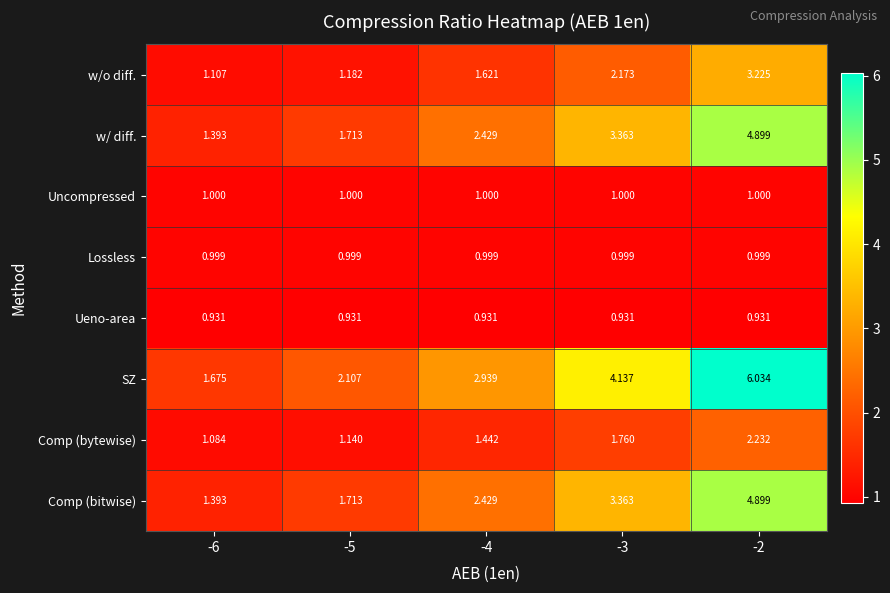

Is the value of SZ at -3 greater than the value of Comp (bytewise) at -5?

Yes